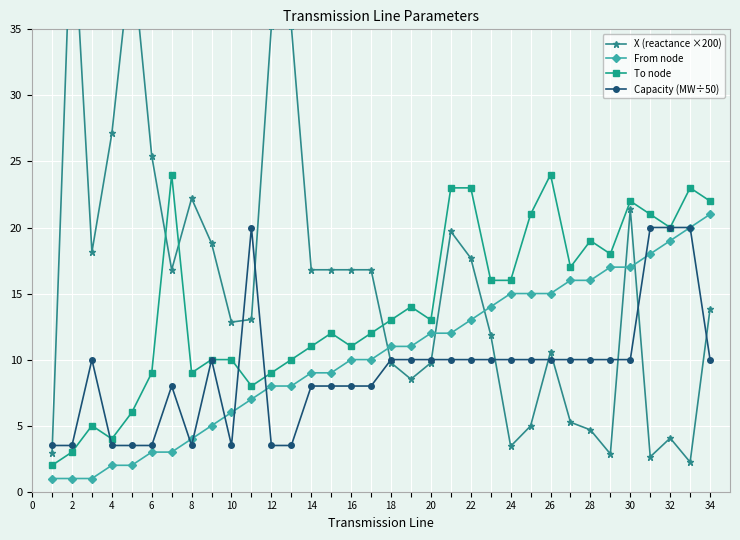

What is the lowest value of the To node series?

2.0